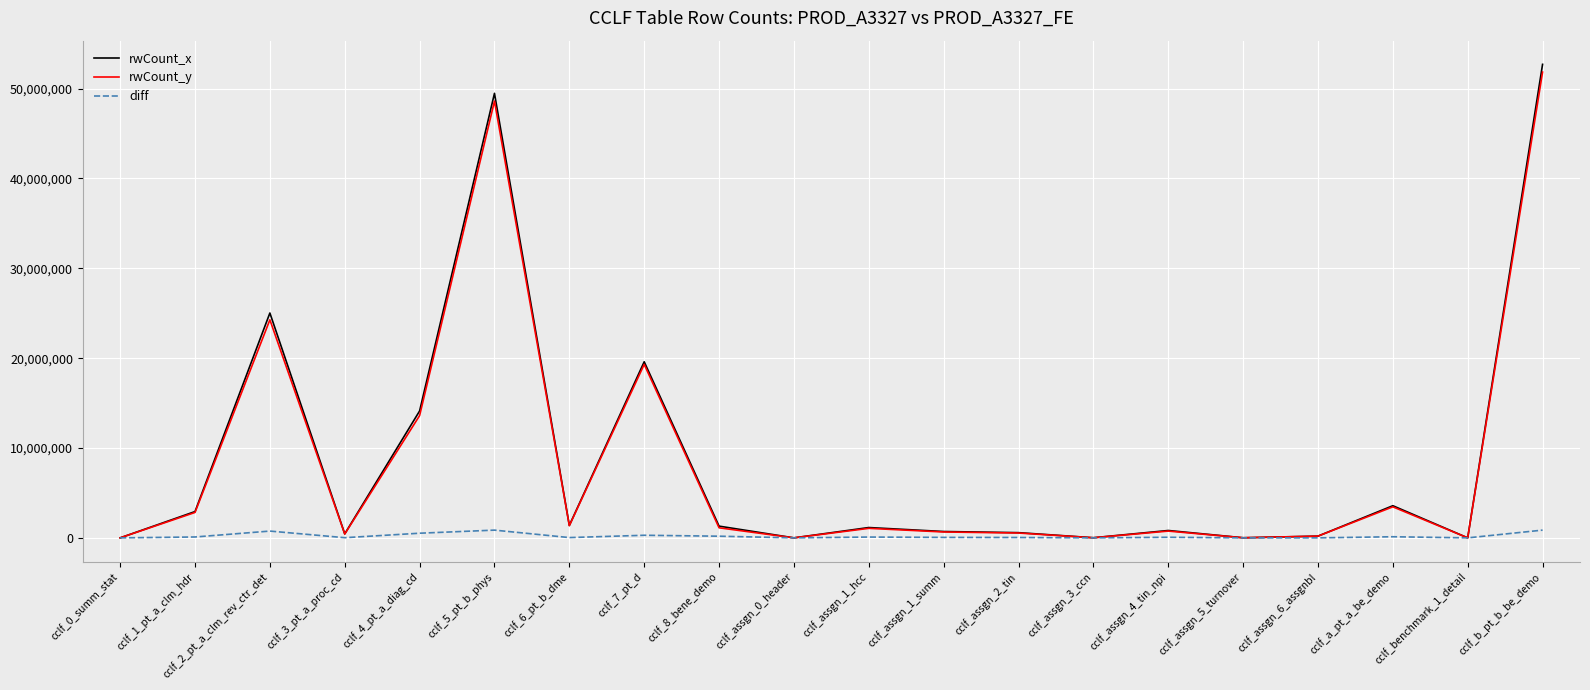

What is the maximum value for diff?

860800